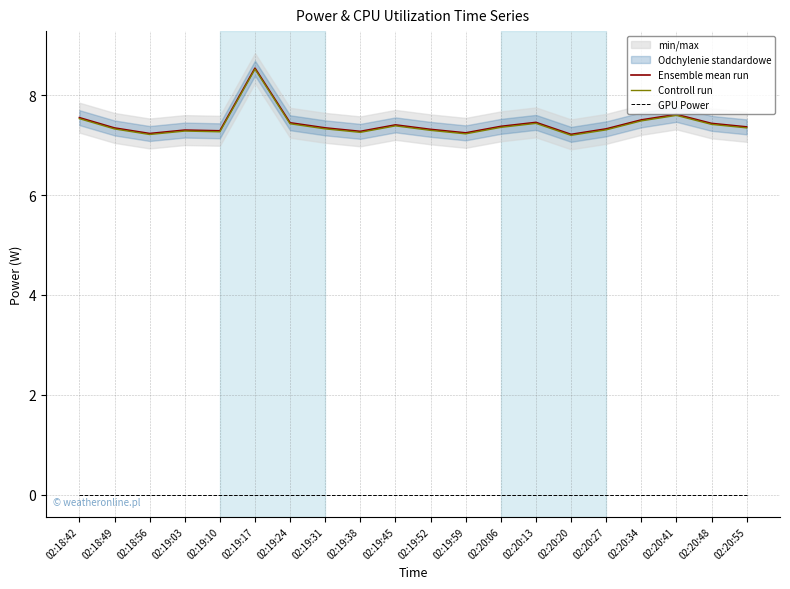

What is the total value across all series at 02:20:41?

15.2